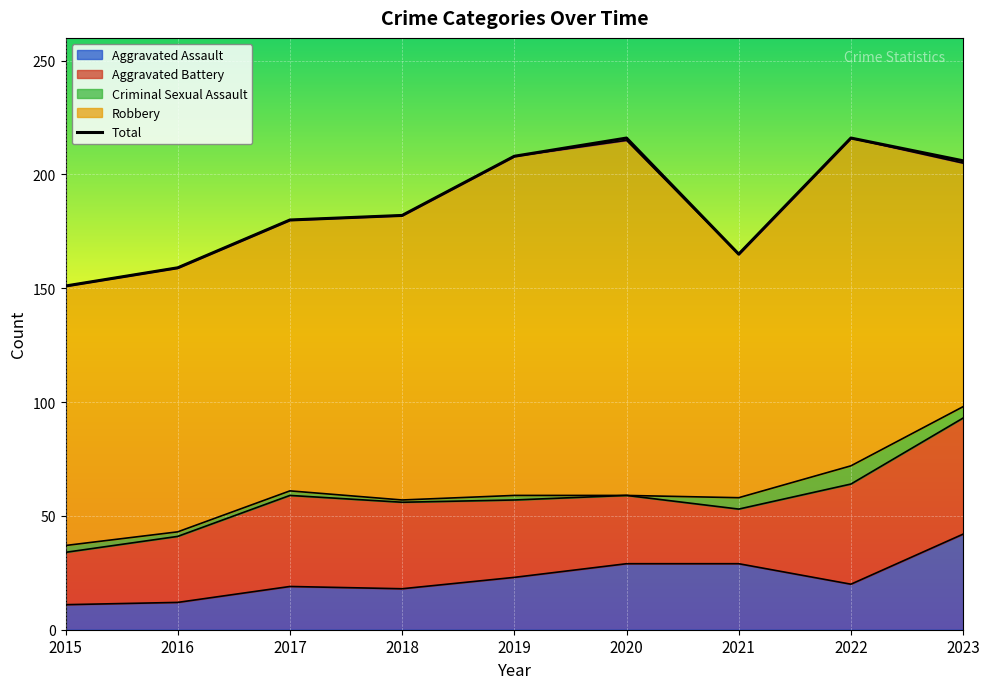

What is the difference between the maximum and second lowest values?

57